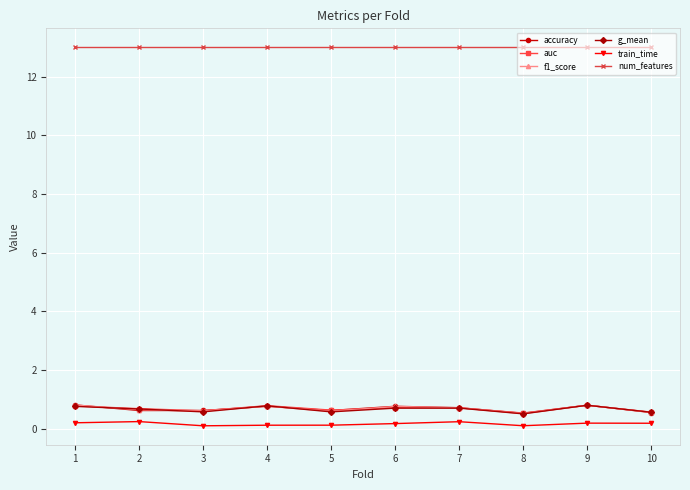

True or false: g_mean and train_time intersect in this chart.

False